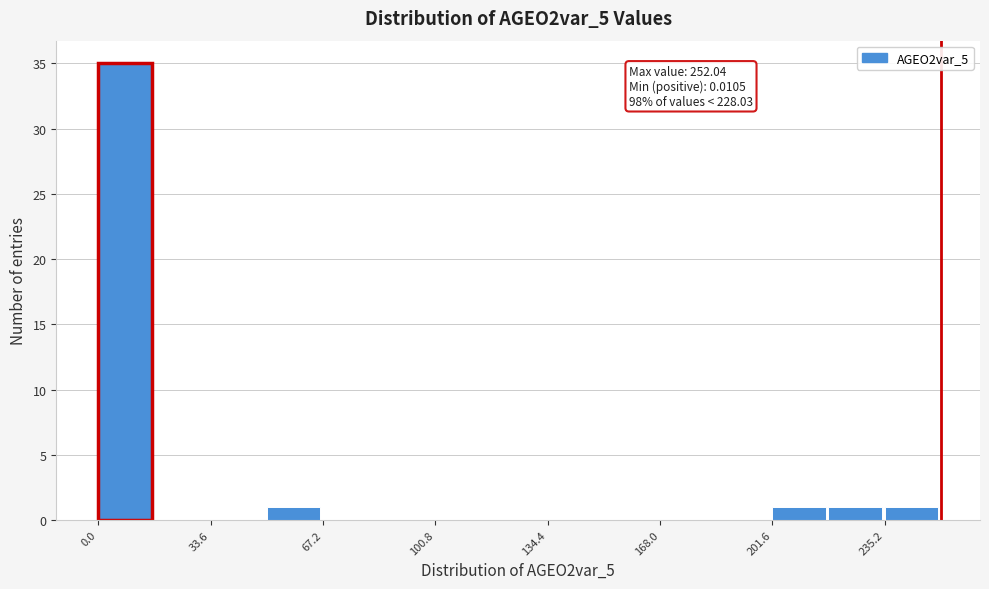

Around what value on the x-axis is the tallest bar? Give the approximate position of its centre, as read against the axis.

10